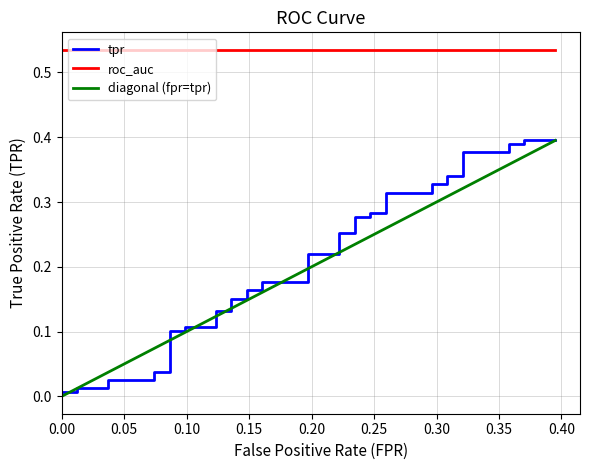

Reading right to left, transcribe all the data shown in this chart.

tpr: 0.4	0.4	0.4	0.4	0.4	0.4	0.3	0.3	0.3	0.3	0.3	0.3	0.3	0.3	0.3	0.3	0.3	0.3	0.2	0.2	0.2	0.2	0.2	0.2	0.2	0.2	0.1	0.1	0.1	0.1	0.1	0.1	0.0	0.0	0.0	0.0	0.0	0.0	0.0	0.0
roc_auc: 0.5	0.5	0.5	0.5	0.5	0.5	0.5	0.5	0.5	0.5	0.5	0.5	0.5	0.5	0.5	0.5	0.5	0.5	0.5	0.5	0.5	0.5	0.5	0.5	0.5	0.5	0.5	0.5	0.5	0.5	0.5	0.5	0.5	0.5	0.5	0.5	0.5	0.5	0.5	0.5
diagonal (fpr=tpr): 0.4	0.4	0.4	0.4	0.4	0.3	0.3	0.3	0.3	0.3	0.3	0.3	0.3	0.2	0.2	0.2	0.2	0.2	0.2	0.2	0.2	0.2	0.2	0.1	0.1	0.1	0.1	0.1	0.1	0.1	0.1	0.1	0.1	0.1	0.1	0.0	0.0	0.0	0.0	0.0